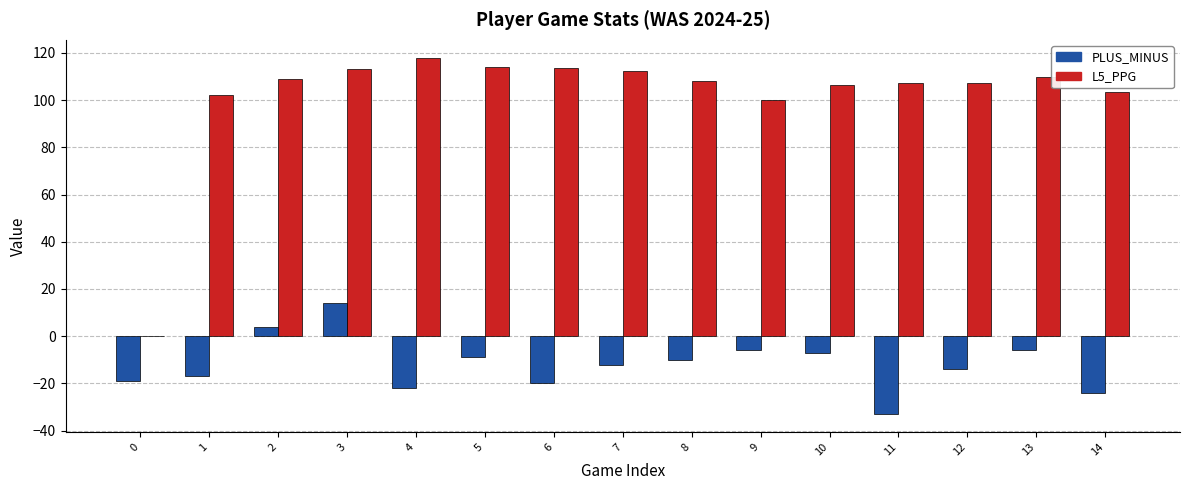

What is the highest value of the PLUS_MINUS series?

14.0